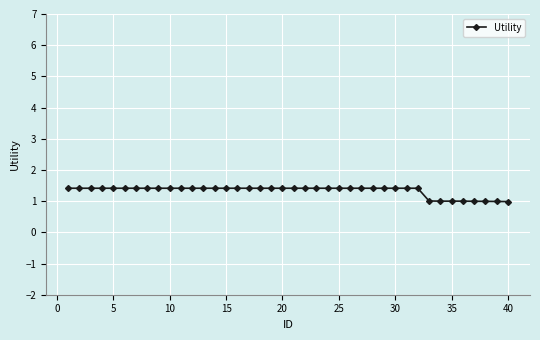

Is this an area chart (filled region under the line)?

No